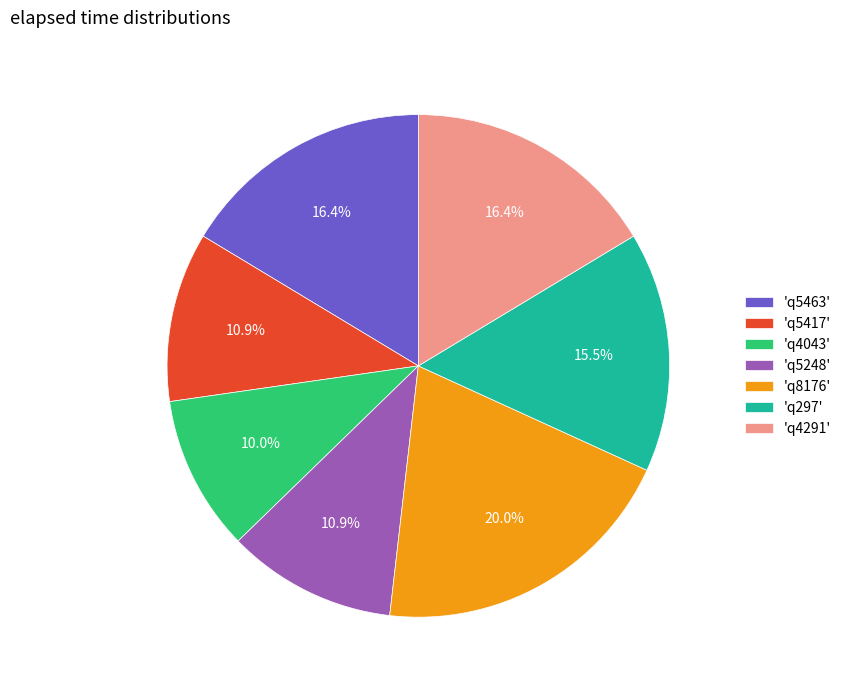

Which slice is the smallest?

'q4043'